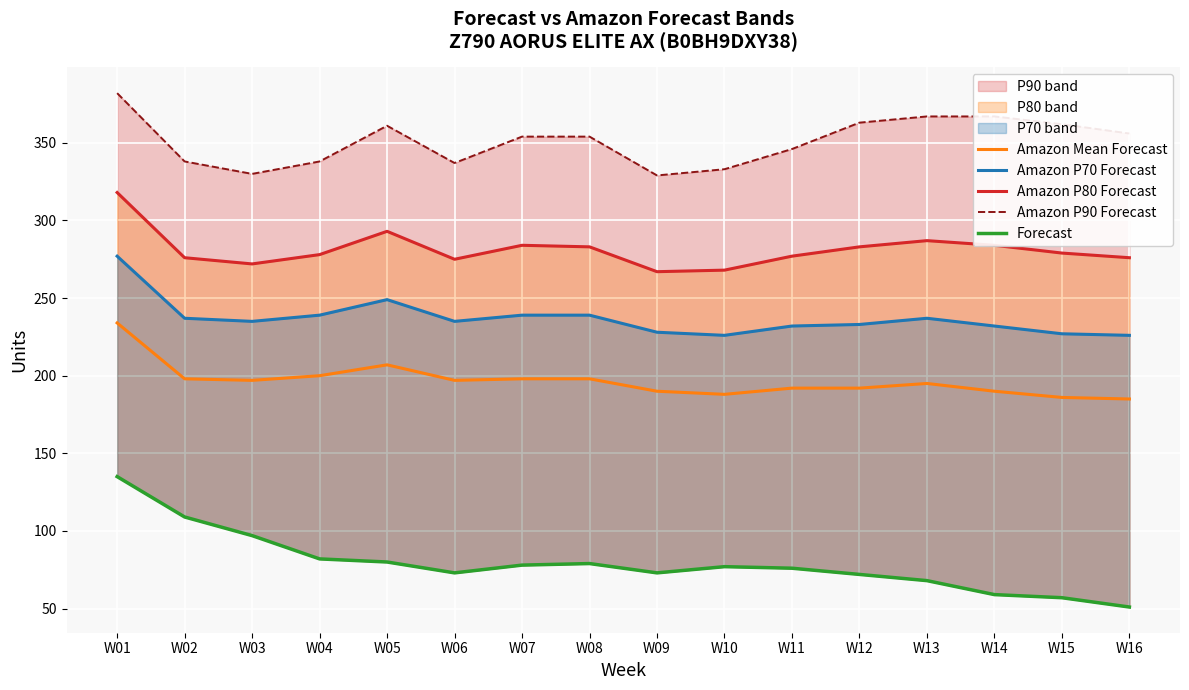

At how many categories does at least one series exceed 334?

13